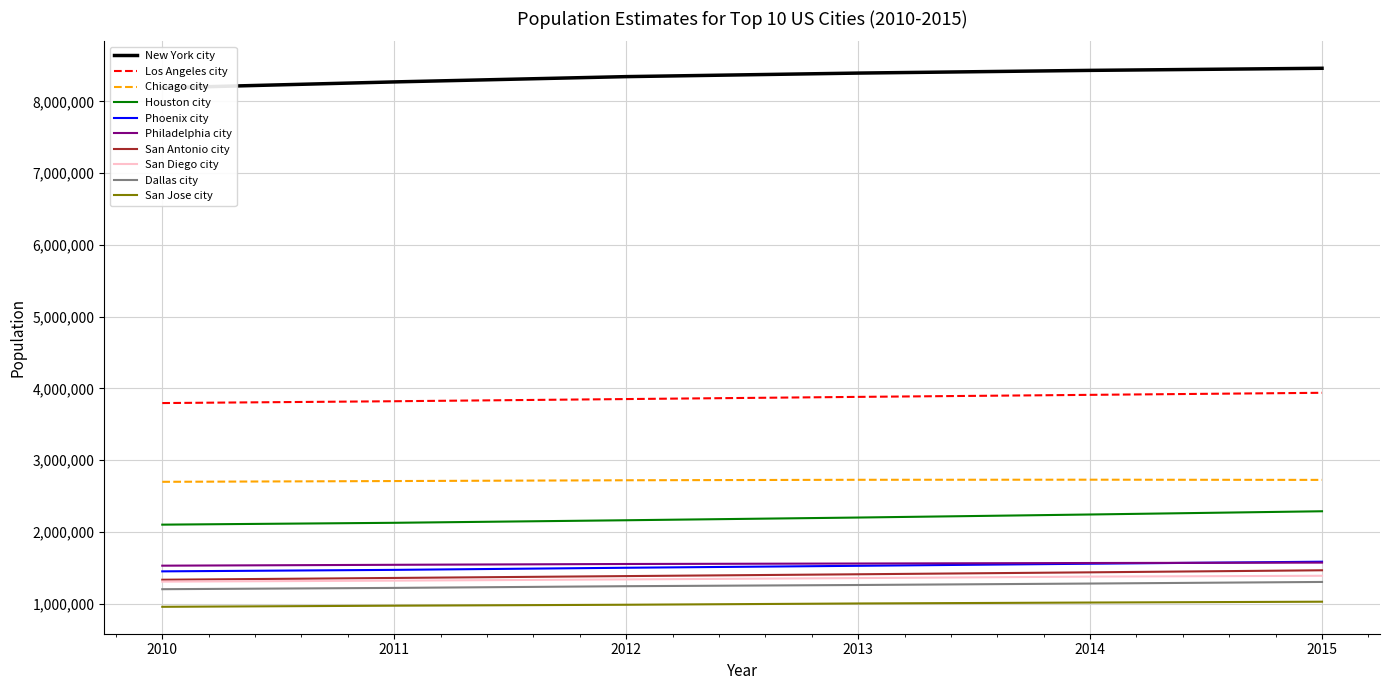

What is the lowest value of the Phoenix city series?

1449038